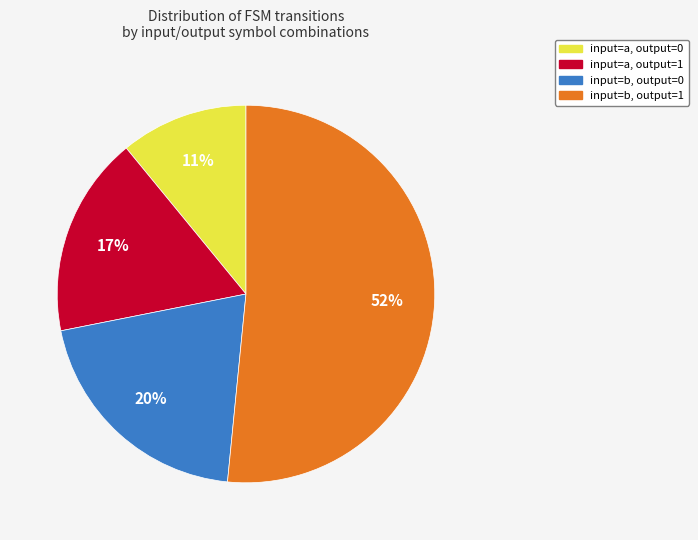

To the nearest percent, what portion does input=b, output=0 represent?

20%